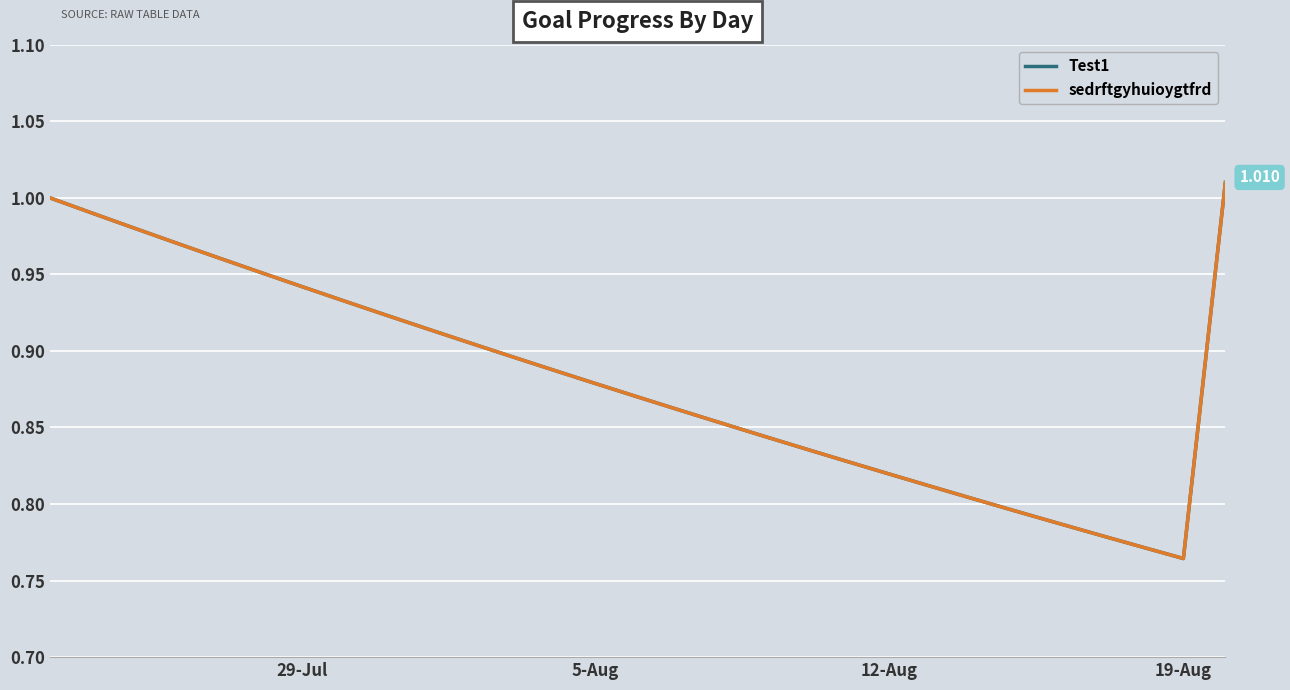

Does the chart have visible grid lines?

Yes